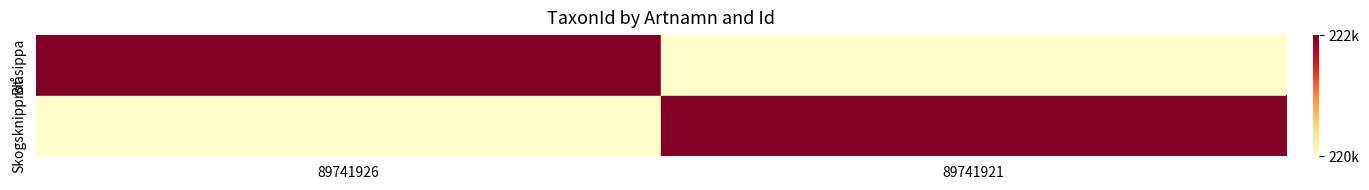

How many values in the Skogsknipprot series are below 222498?

1